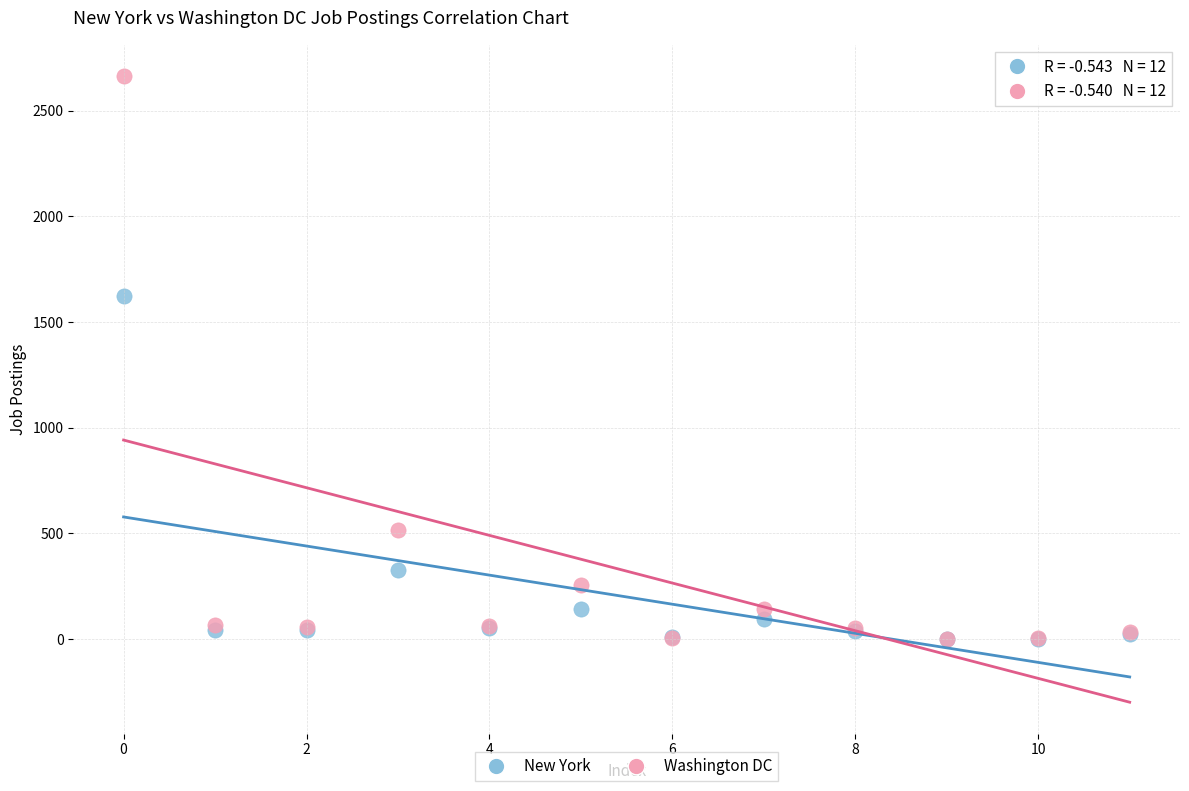

In the New York series, what Y value is closest to 811?

326